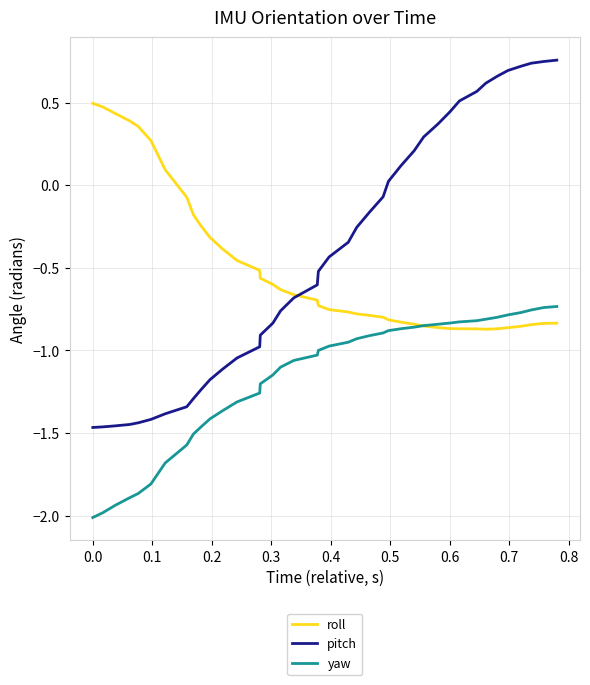

What is the minimum value for yaw?

-2.0